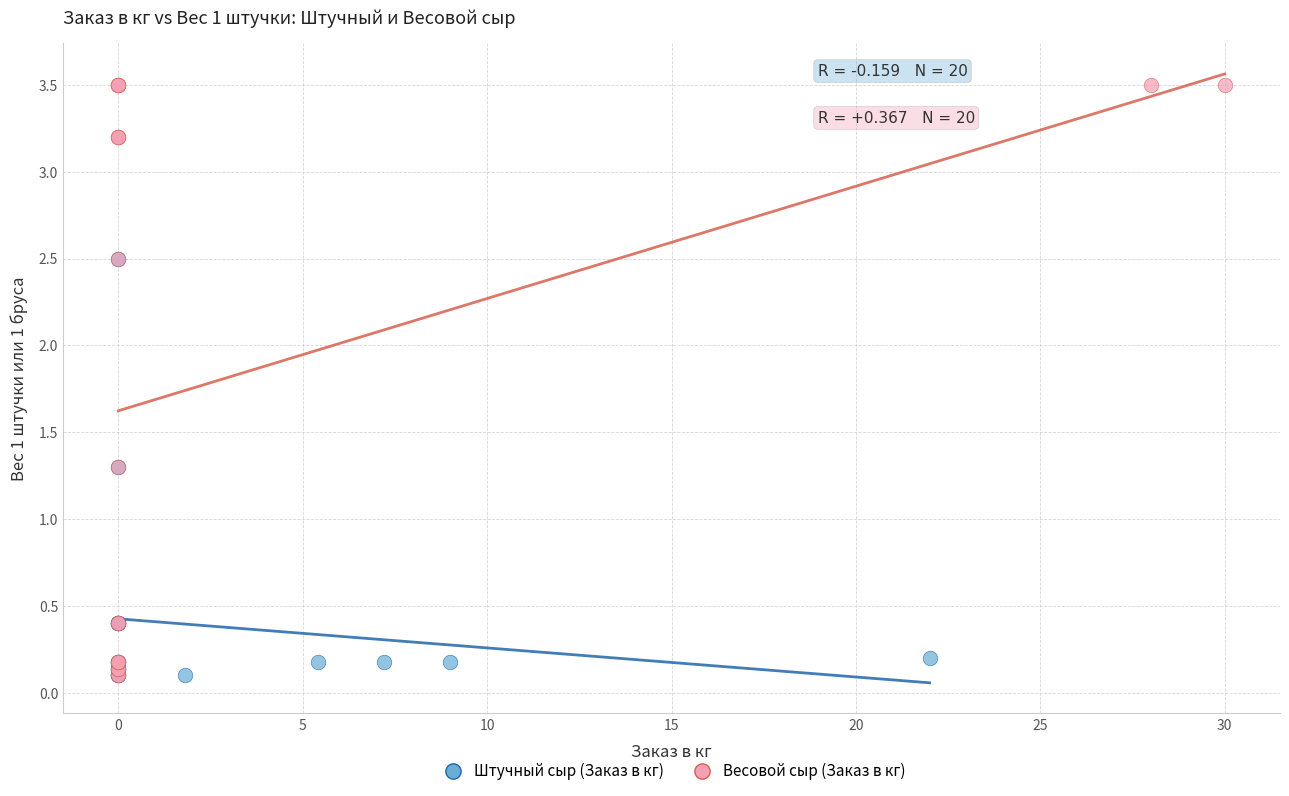

Which series reaches the maximum Y coordinate?

Весовой сыр (Заказ в кг)